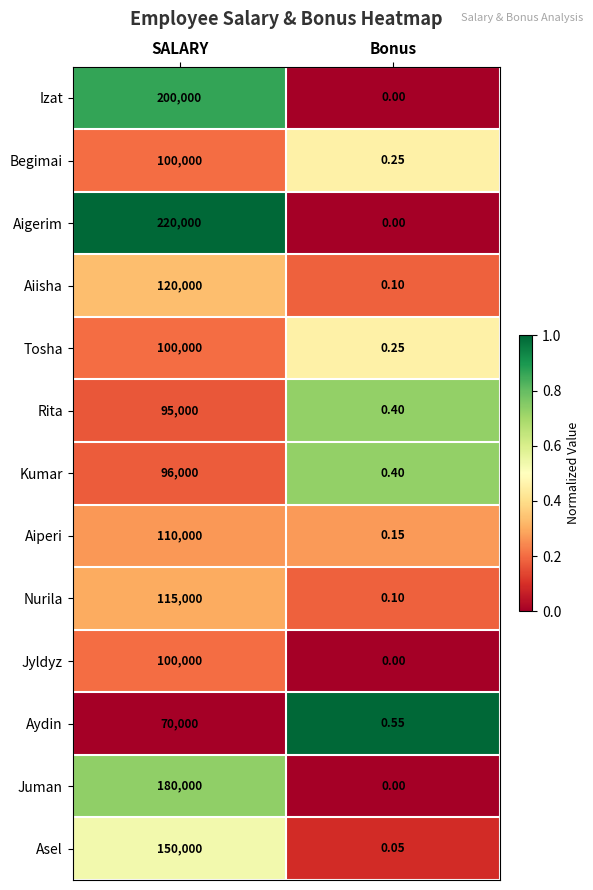

At which label is Aiisha closest to 60000?

Bonus